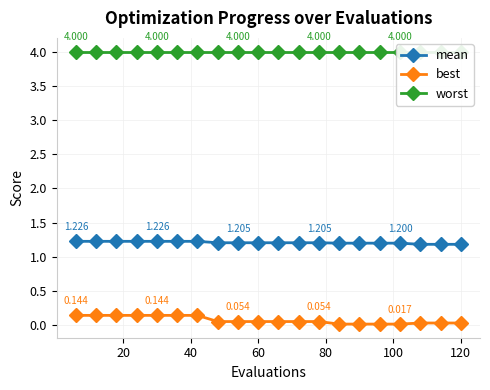

True or false: mean and best intersect in this chart.

False